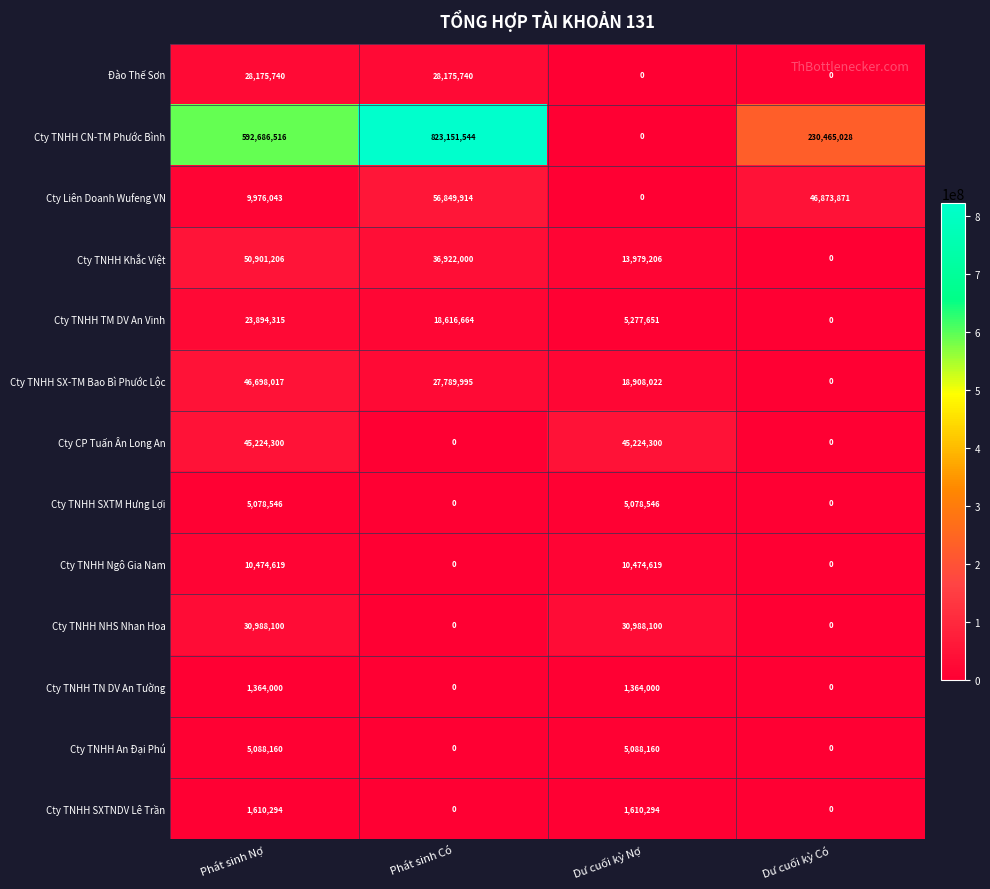

Is the value of Cty TNHH SX-TM Bao Bì Phước Lộc at Phát sinh Có greater than the value of Cty TNHH SXTM Hưng Lợi at Phát sinh Nợ?

Yes